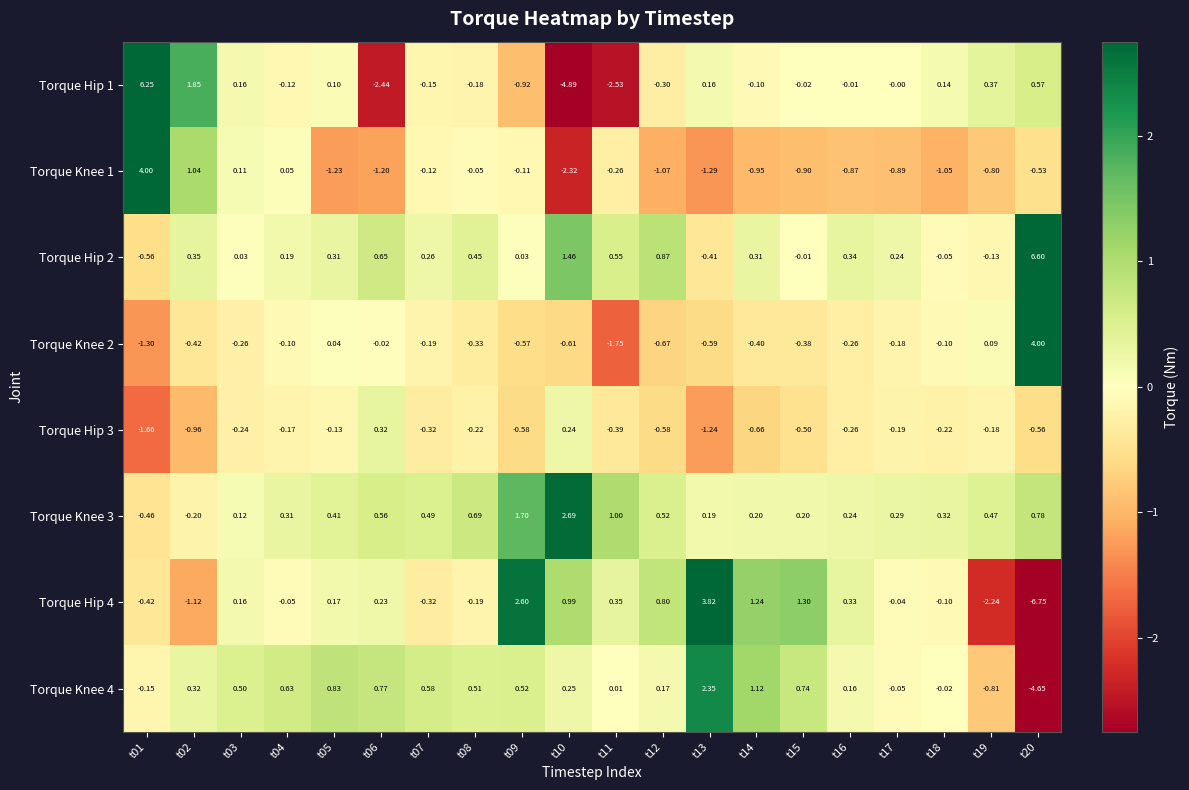

How many values in the Torque Knee 1 series are below 0?

16